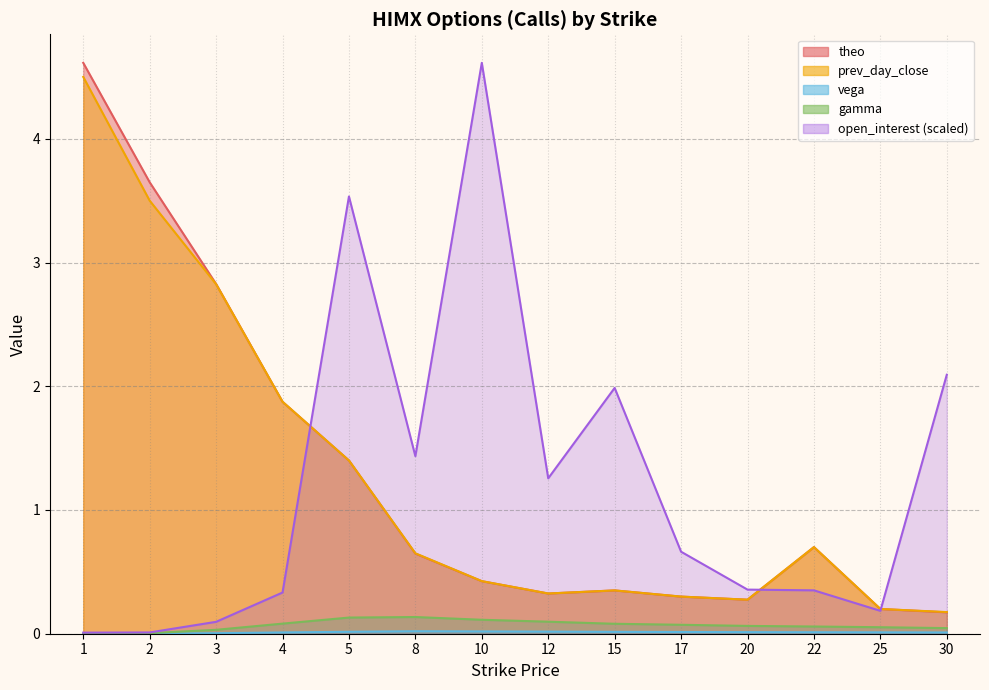

List the labels in order of vega value, smallest first.

1, 2, 3, 30, 4, 25, 22, 20, 17, 15, 5, 12, 10, 8